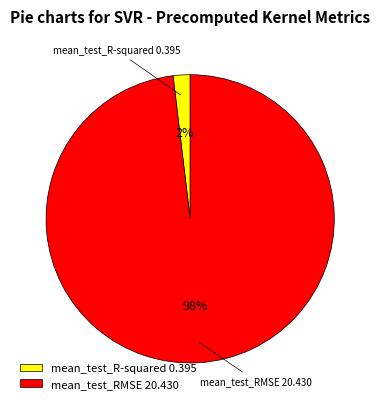

Is the sum of mean_test_RMSE and mean_test_R-squared greater than half?

Yes